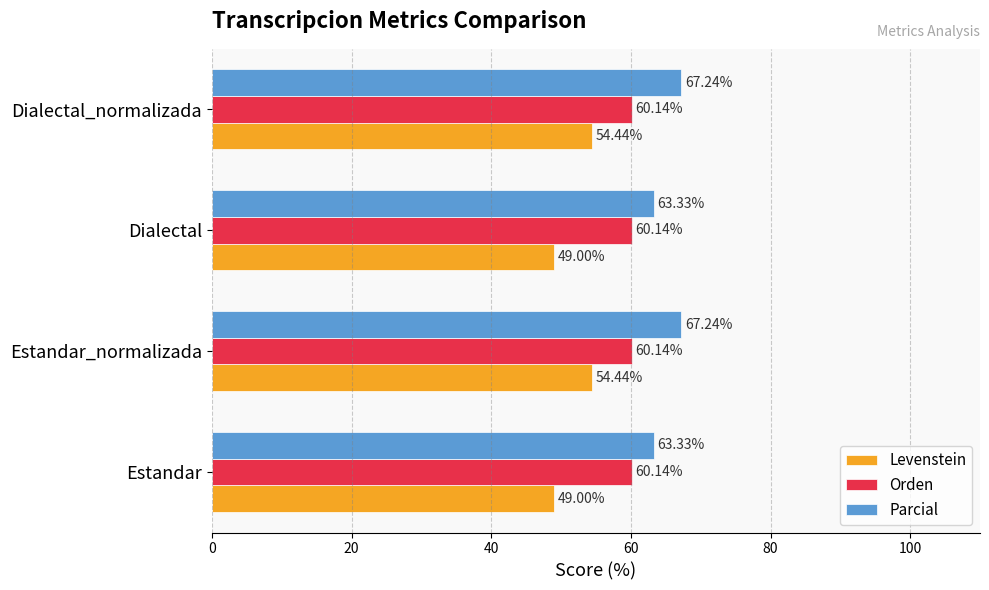

What is the sum of the Levenstein values at Dialectal and Estandar_normalizada?

103.4